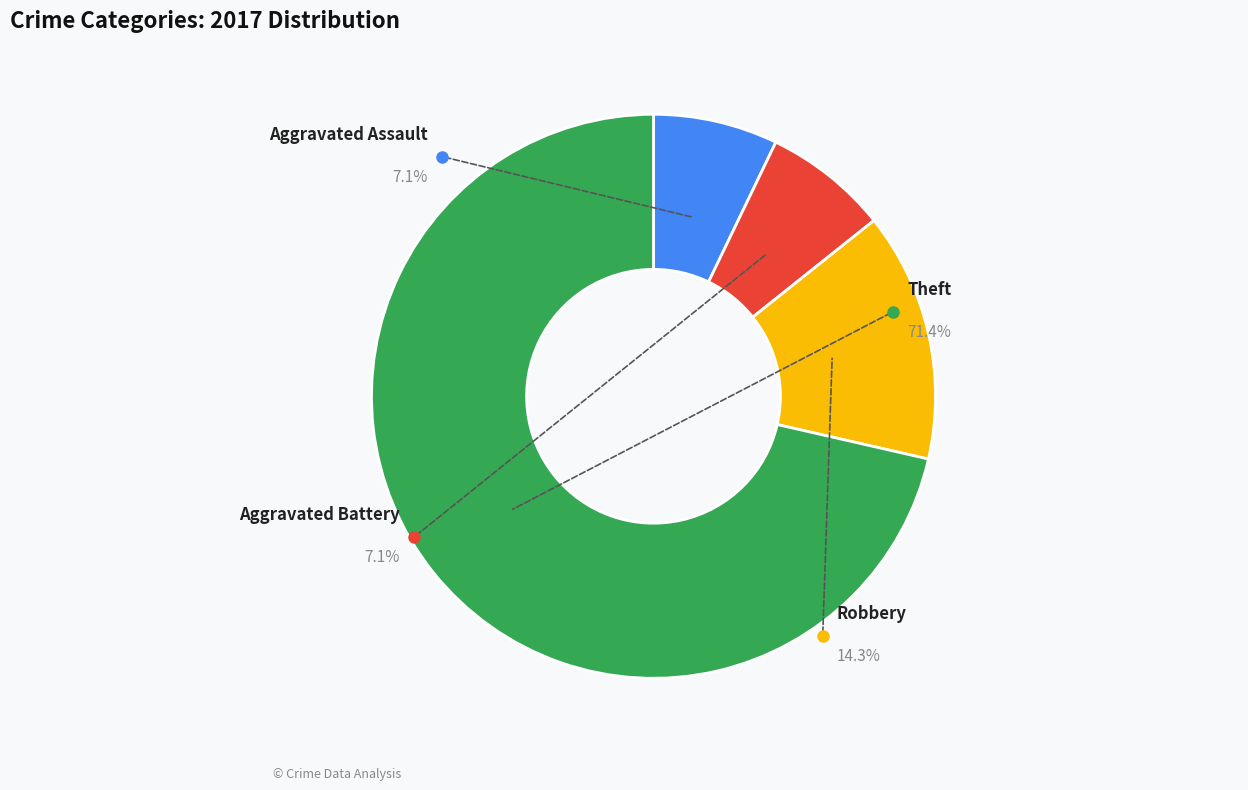

What is the smallest slice in the pie chart?

Aggravated Assault